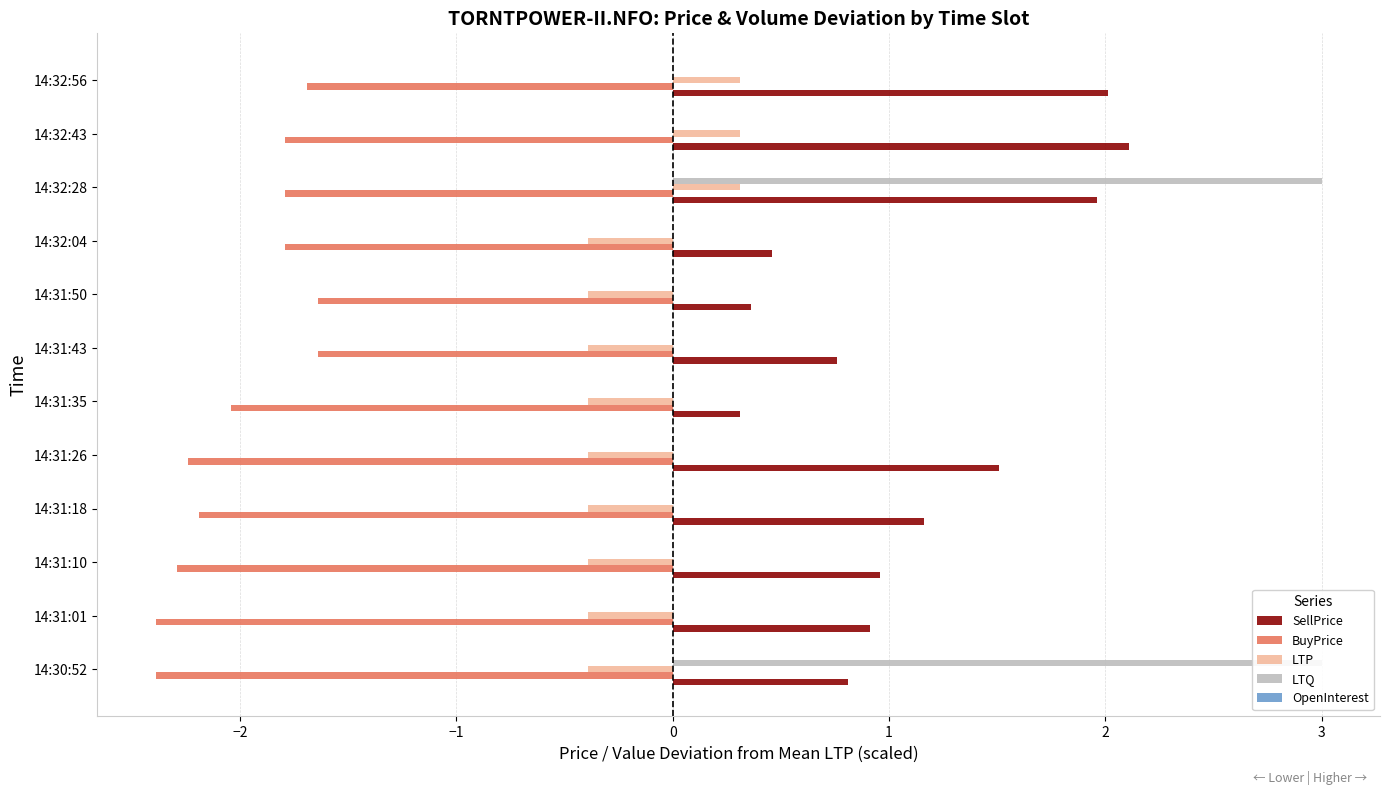

The value of SellPrice at 14:30:52 is 0.5. True or false?

False